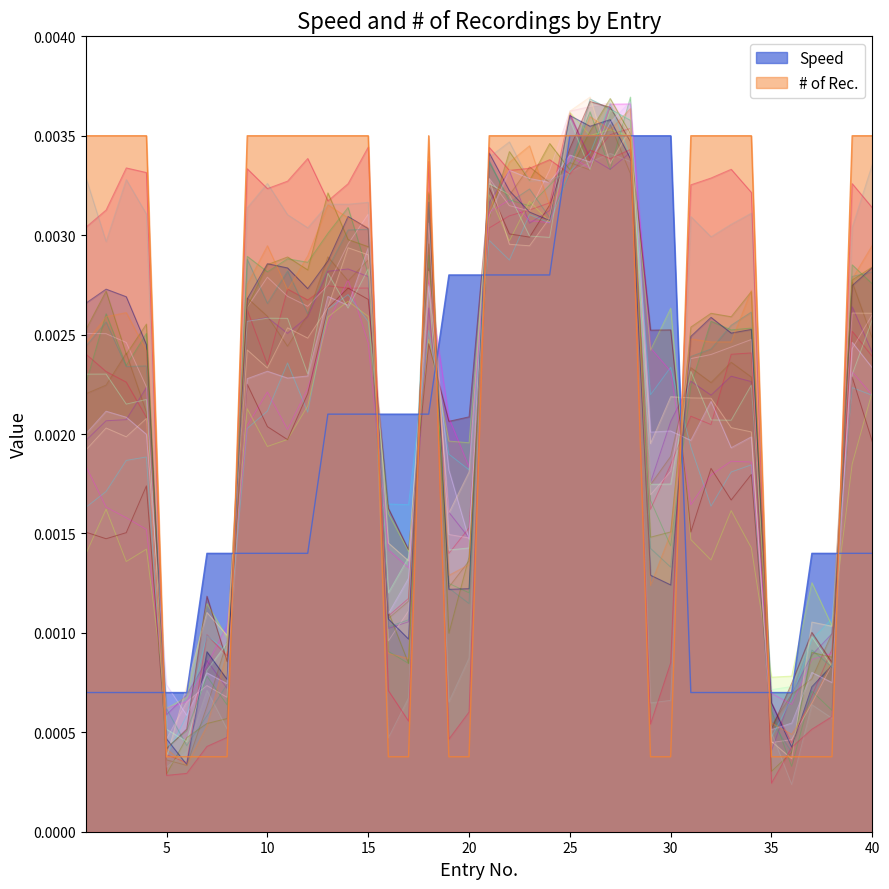

Is it true that Speed equals 0.0 at 7?

False